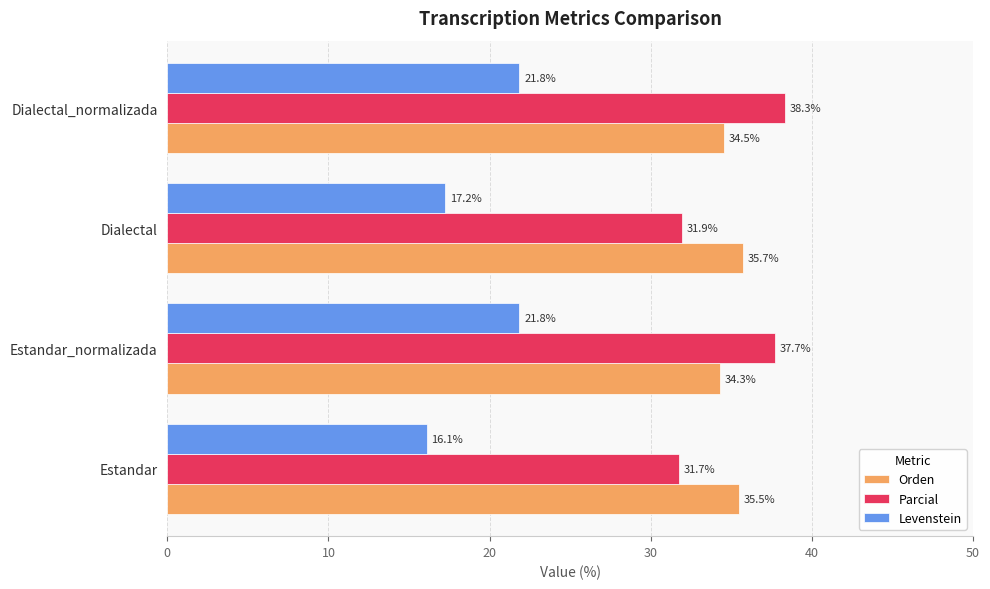

Which series changed the most between Estandar_normalizada and Dialectal?

Parcial